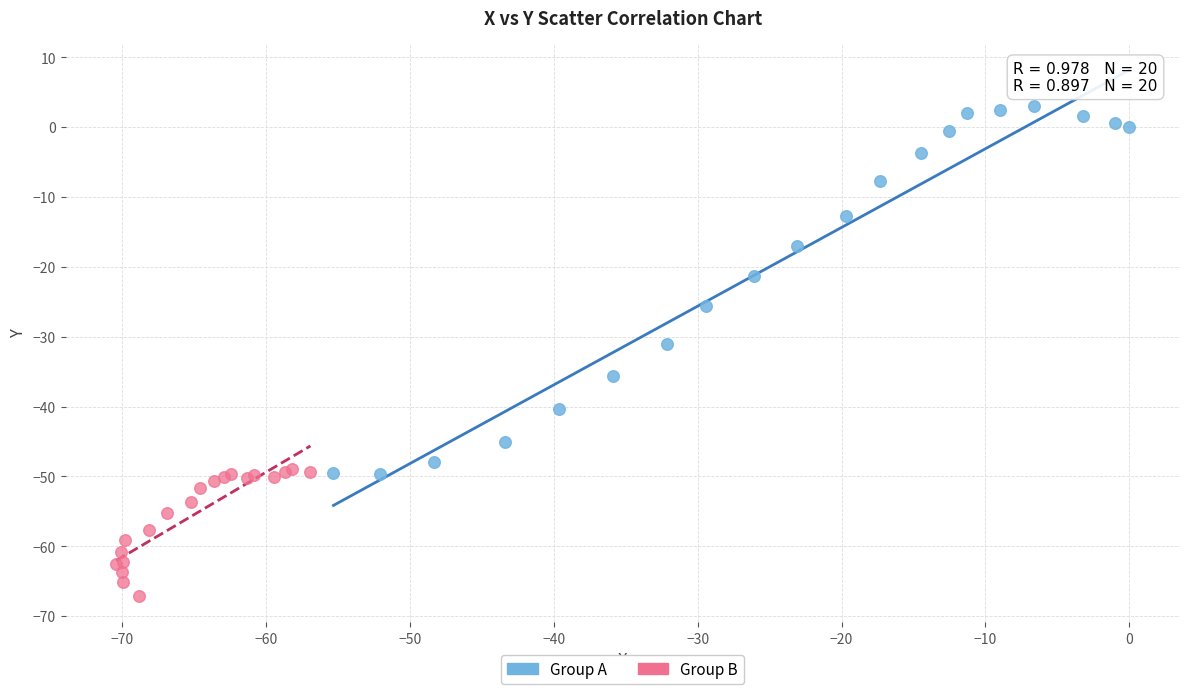

Which series has the widest spread of Y values?

Group A